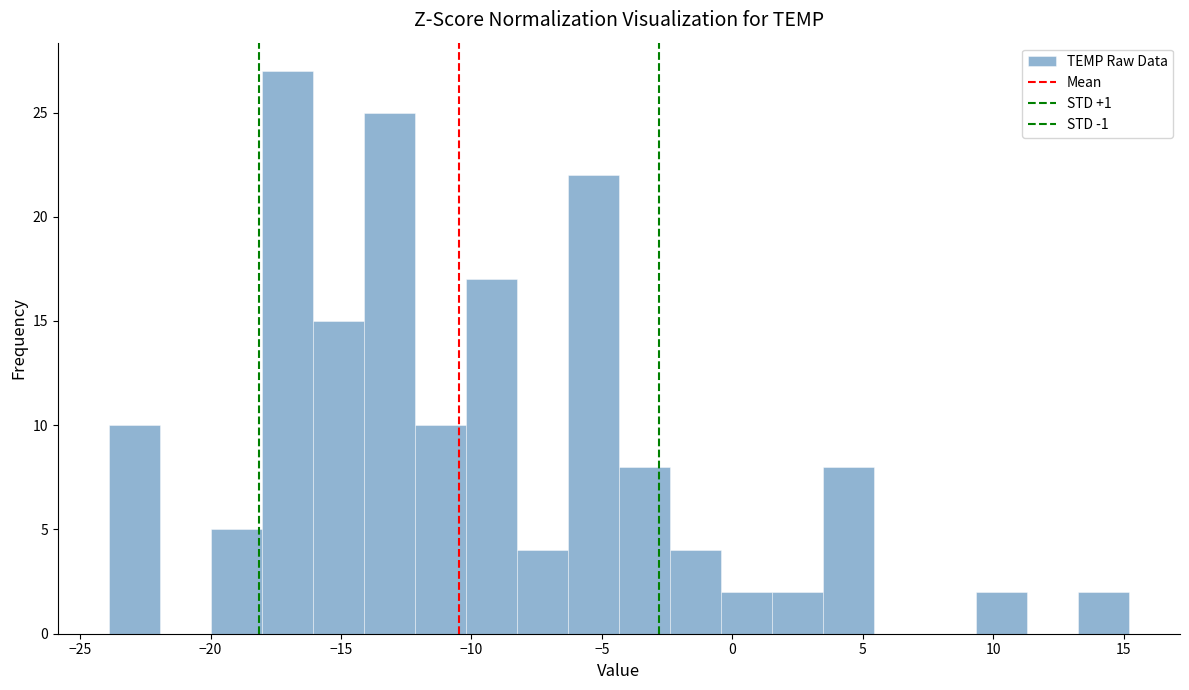

Around what value on the x-axis is the tallest bar? Give the approximate position of its centre, as read against the axis.

-17.0